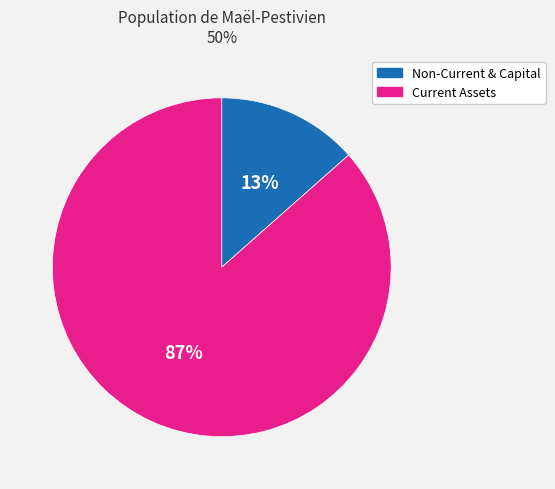

Between Current Assets and Non-Current & Capital, which is larger?

Current Assets